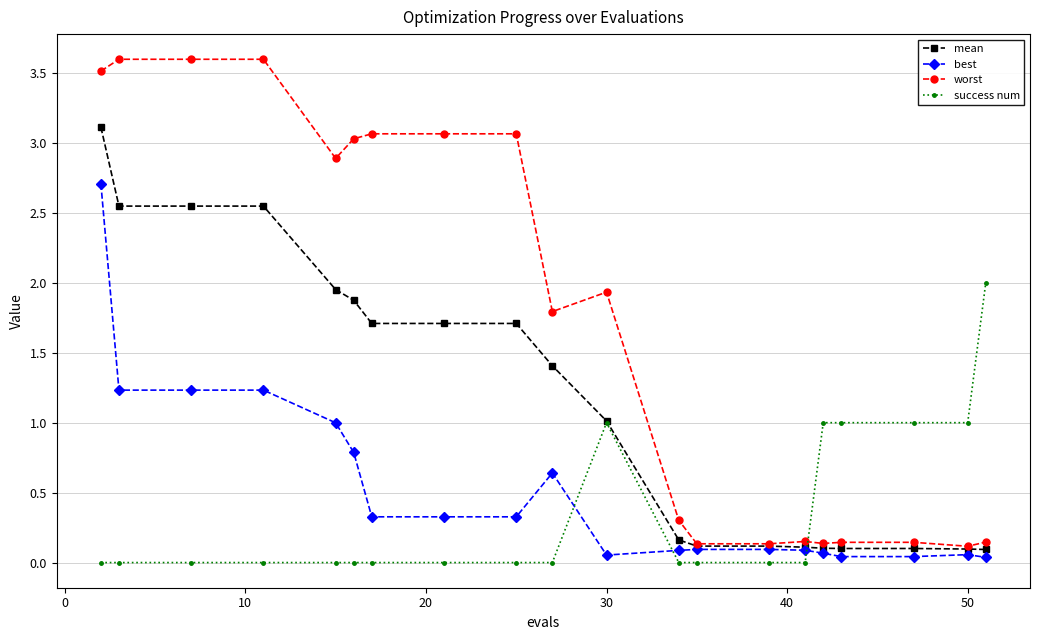

What is the value of the worst point at the 3rd from the left?

3.6